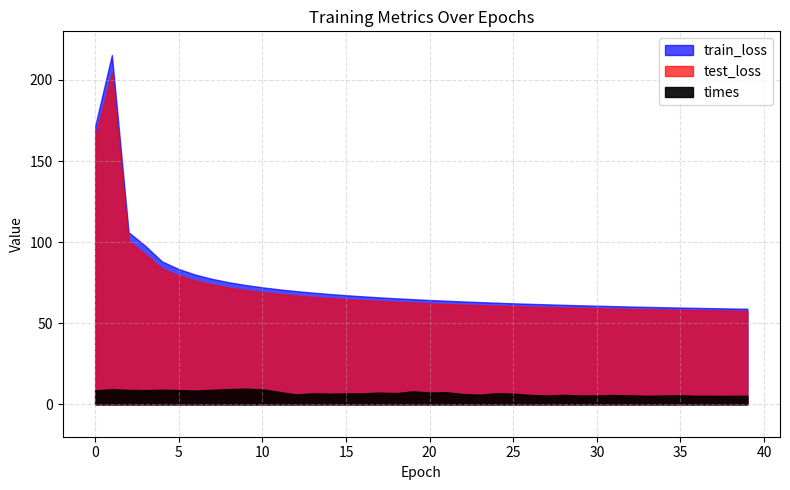

True or false: train_loss has more than 0 points higher than both neighbors.

True